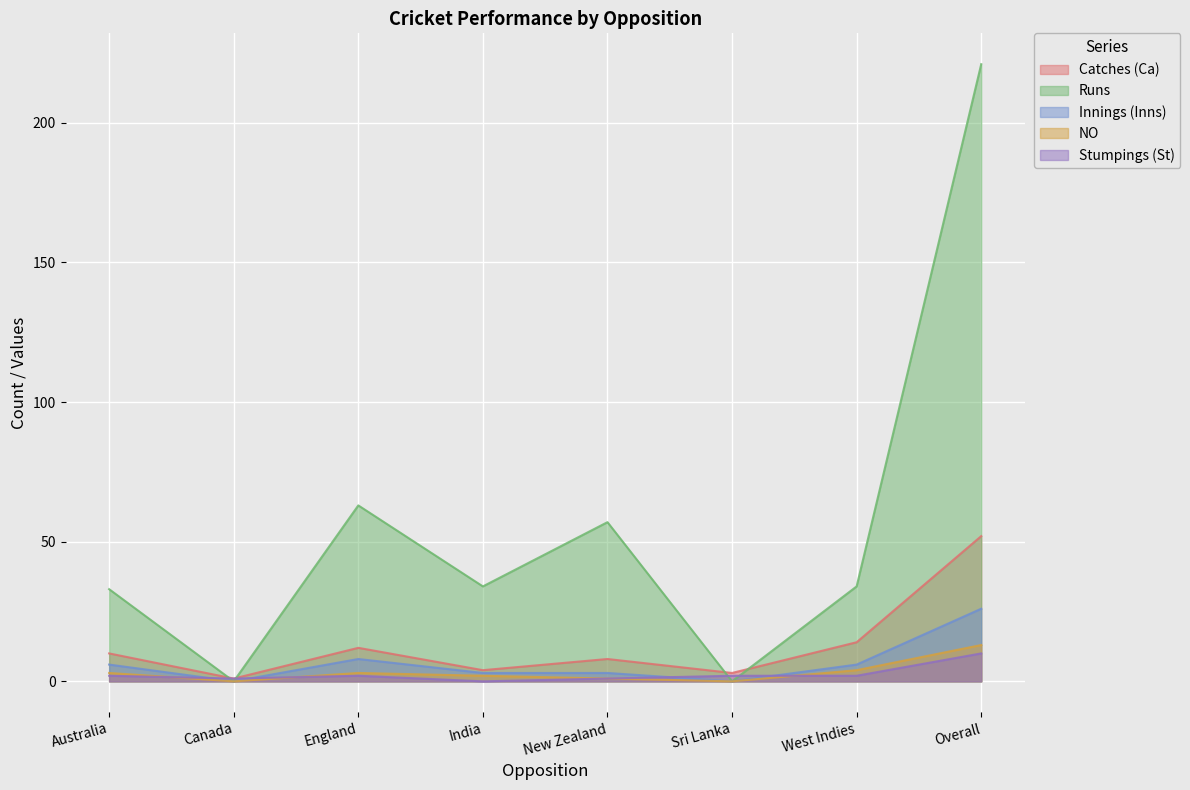

Which series has the largest range (max minus min)?

Runs